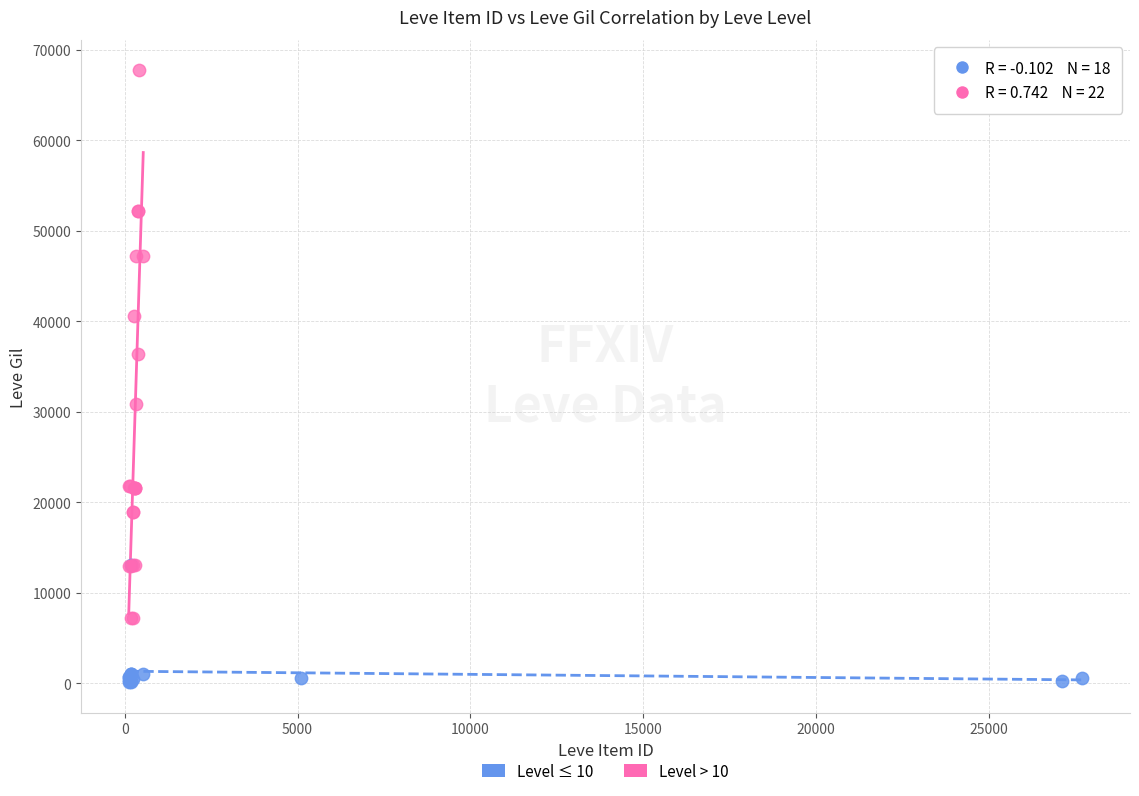

Which series reaches the maximum Y coordinate?

Level > 10